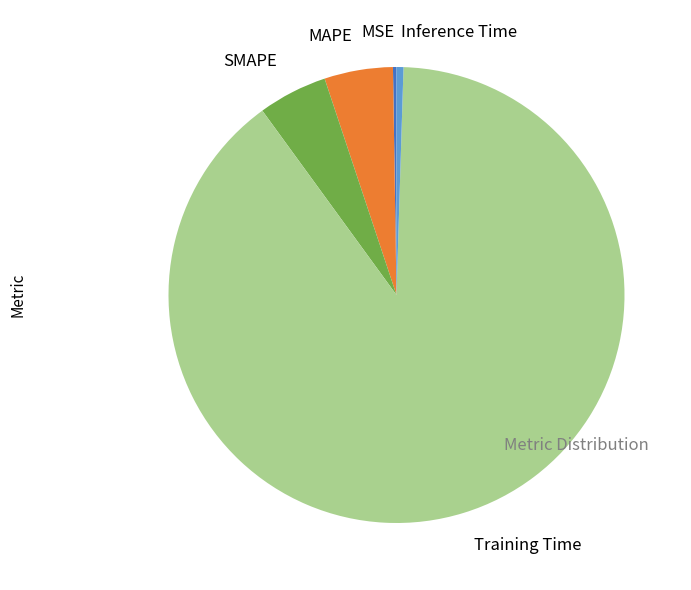

Which category has the biggest portion of the pie?

Training Time